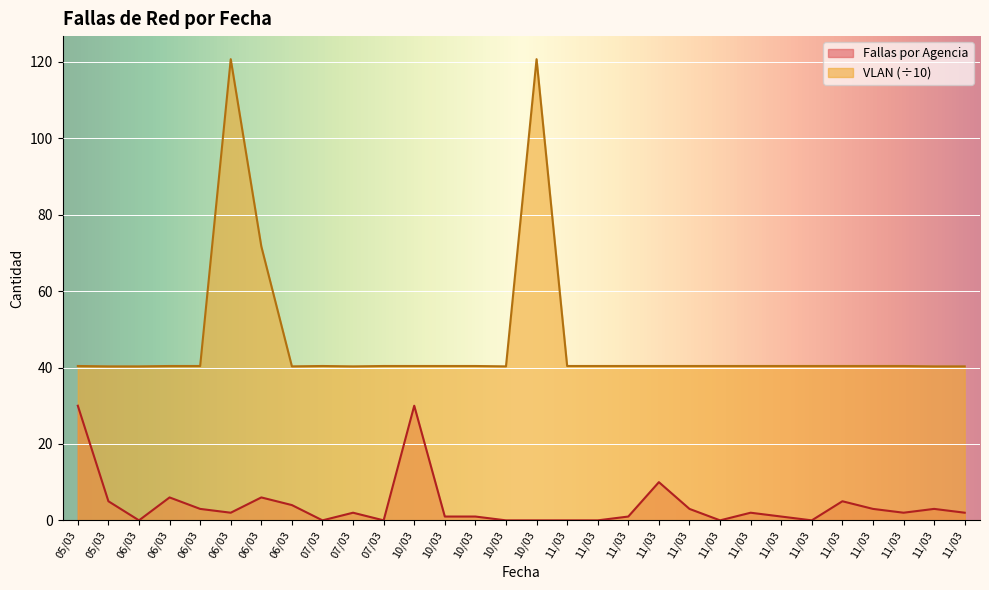

Reading right to left, list all the values displayed in this chart.

Fallas por Agencia: 11/03=2.0	11/03=3.0	11/03=2.0	11/03=3.0	11/03=5.0	11/03=0.0	11/03=1.0	11/03=2.0	11/03=0.0	11/03=3.0	11/03=10.0	11/03=1.0	11/03=0.0	11/03=0.0	10/03=0.0	10/03=0.0	10/03=1.0	10/03=1.0	10/03=30.0	07/03=0.0	07/03=2.0	07/03=0.0	06/03=4.0	06/03=6.0	06/03=2.0	06/03=3.0	06/03=6.0	06/03=0.0	05/03=5.0	05/03=30.0
VLAN: 11/03=40.3	11/03=40.3	11/03=40.4	11/03=40.4	11/03=40.4	11/03=40.4	11/03=40.4	11/03=40.4	11/03=40.4	11/03=40.4	11/03=40.4	11/03=40.4	11/03=40.4	11/03=40.4	10/03=120.7	10/03=40.3	10/03=40.4	10/03=40.4	10/03=40.4	07/03=40.4	07/03=40.3	07/03=40.4	06/03=40.3	06/03=71.7	06/03=120.7	06/03=40.4	06/03=40.4	06/03=40.3	05/03=40.3	05/03=40.4